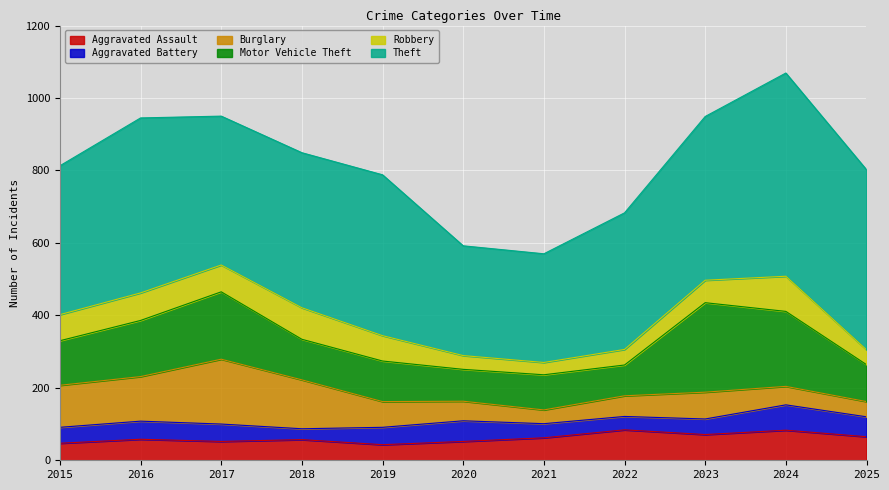

At how many categories does at least one series exceed 465?

3